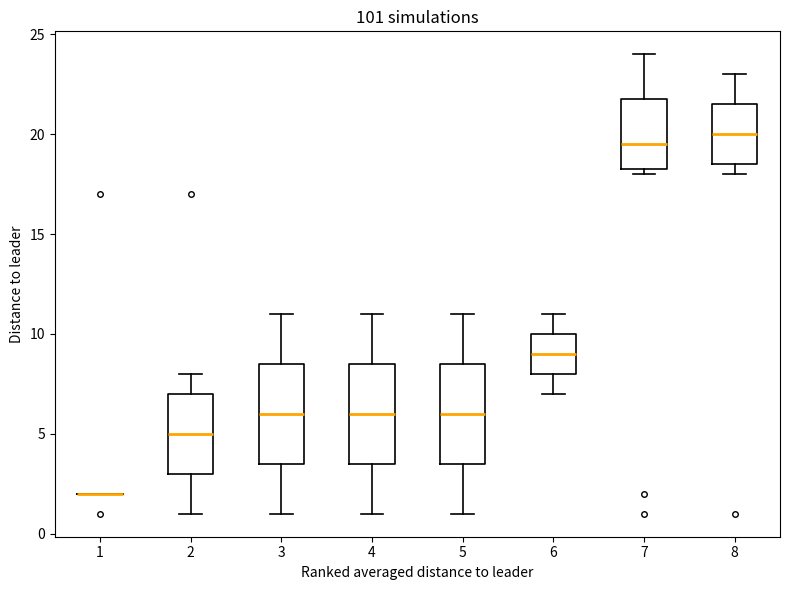

Reading left to right, read every box against the y-axis: the position of its median line, the range the box covers, and the ends of its whiskers. The values are not printed on the chart, so give them approximately, as read against the axis.

1: box collapsed to a line at 2.0, whiskers 2.0 to 2.0
2: median 5.0, box 3.0 to 7.0, whiskers 1.0 to 8.0
3: median 6.0, box 3.5 to 8.5, whiskers 1.0 to 11.0
4: median 6.0, box 3.5 to 8.5, whiskers 1.0 to 11.0
5: median 6.0, box 3.5 to 8.5, whiskers 1.0 to 11.0
6: median 9.0, box 8.0 to 10.0, whiskers 7.0 to 11.0
7: median 19.5, box 18.5 to 22.0, whiskers 18.0 to 24.0
8: median 20.0, box 18.5 to 21.5, whiskers 18.0 to 23.0